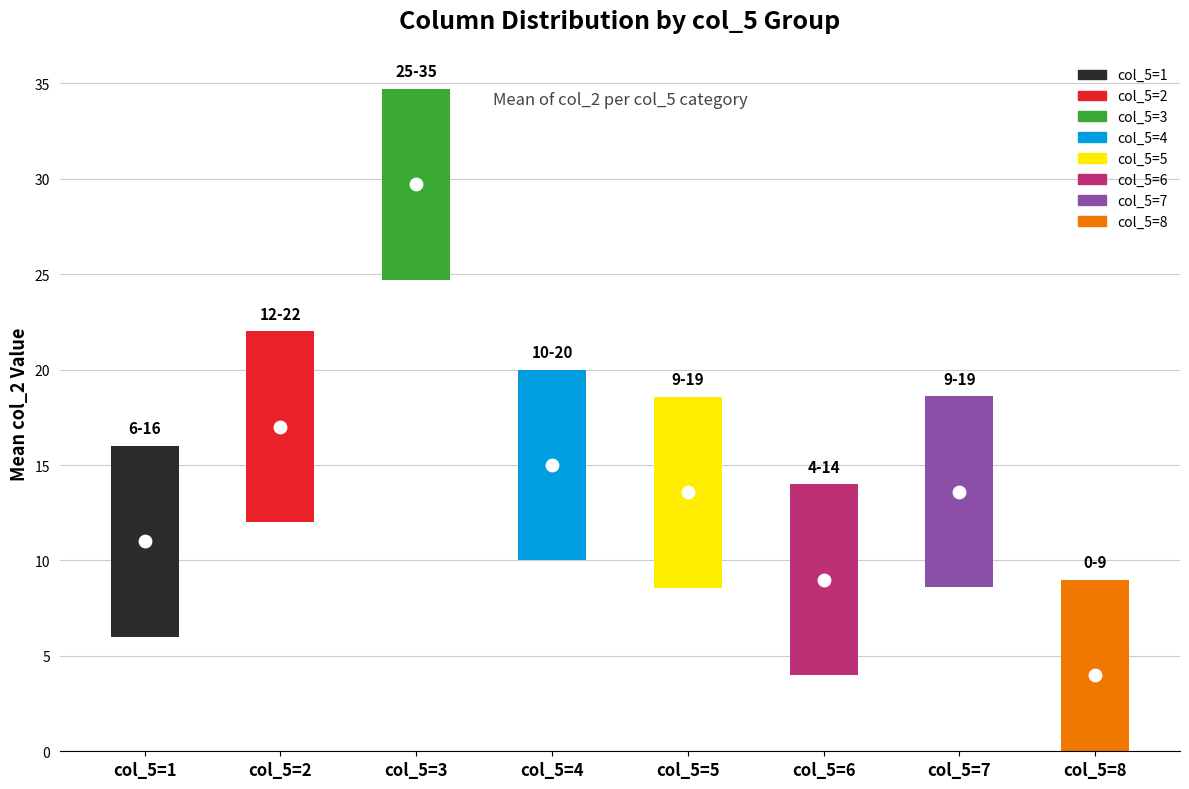

Between col_5=3 and col_5=7, which is larger?

col_5=3